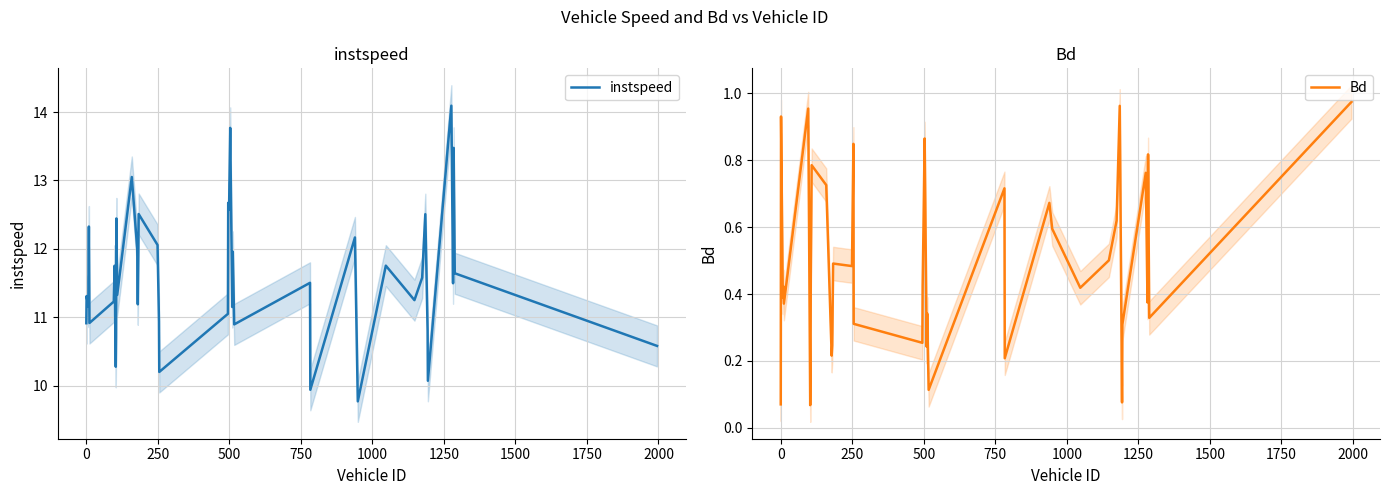

What is the maximum value for instspeed?

14.1